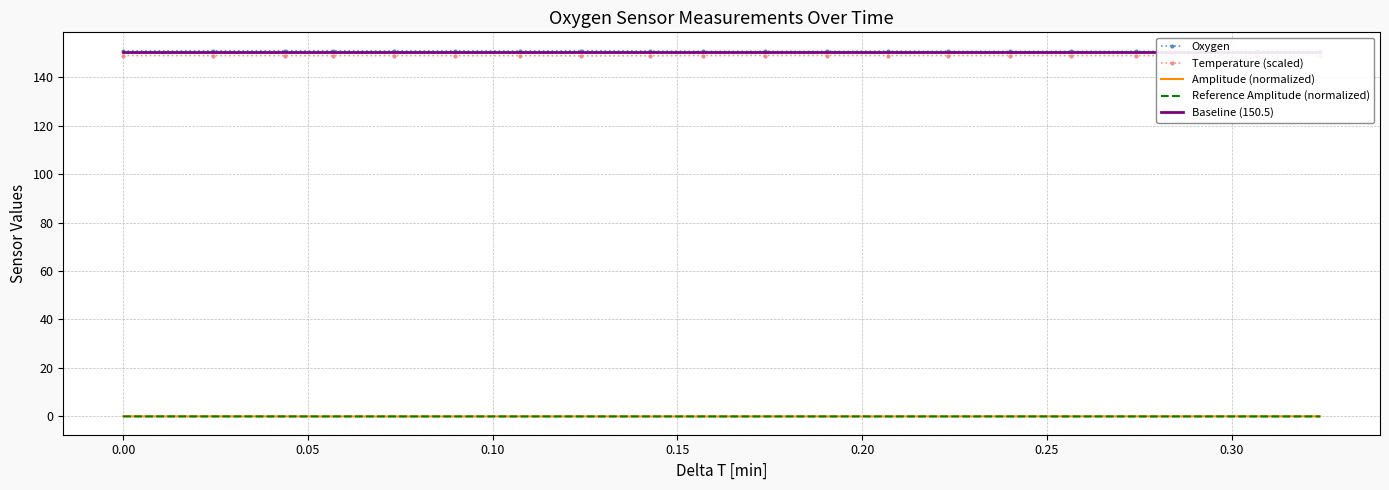

True or false: Temperature (scaled) and Amplitude (normalized) intersect in this chart.

False